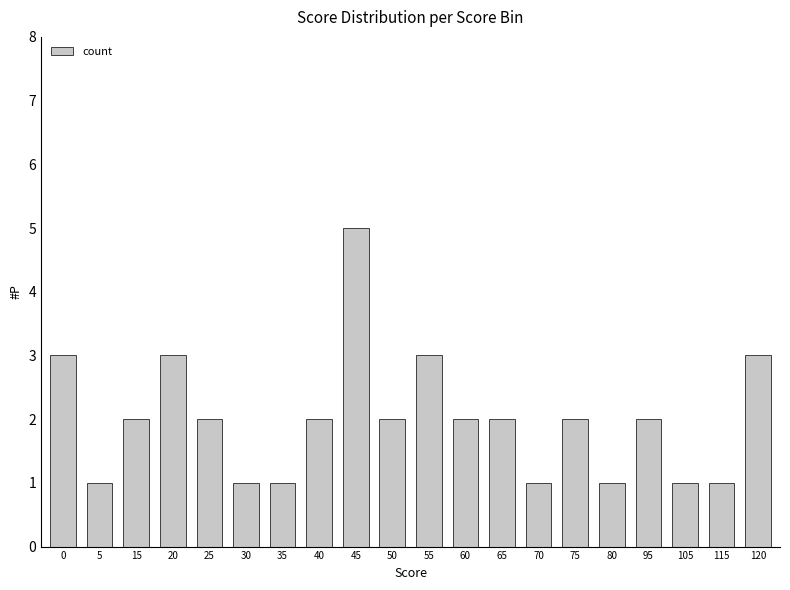

Reading right to left, what are all the values shown in this chart?

120=3	115=1	105=1	95=2	80=1	75=2	70=1	65=2	60=2	55=3	50=2	45=5	40=2	35=1	30=1	25=2	20=3	15=2	5=1	0=3